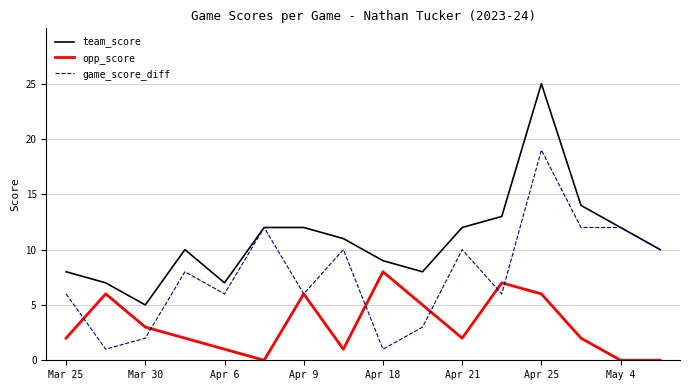

True or false: opp_score and team_score intersect in this chart.

False